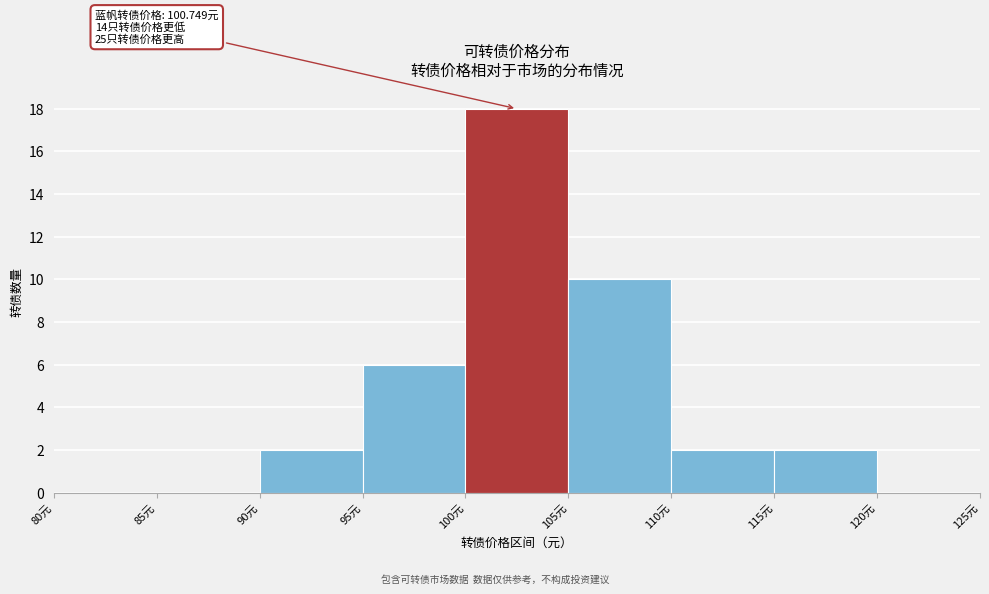

Which range on the x-axis has the tallest bar?

100 to 105